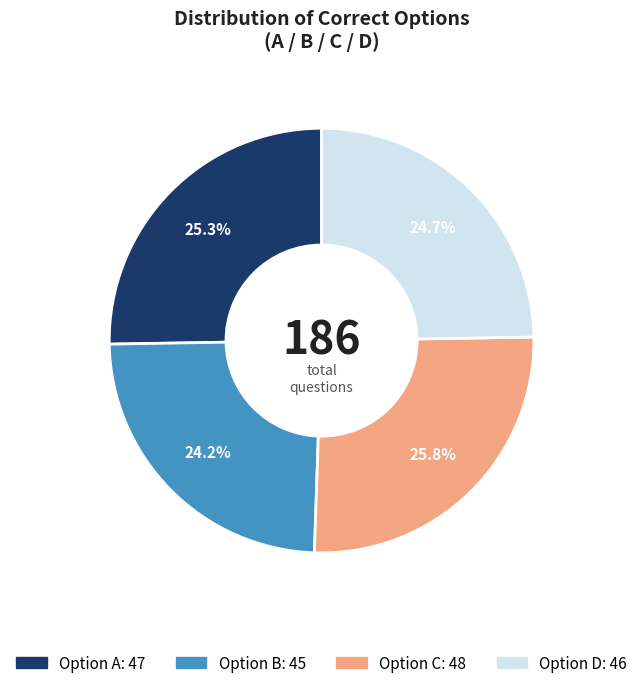

To the nearest percent, what is the difference between the largest and smallest slice percentages?

2%